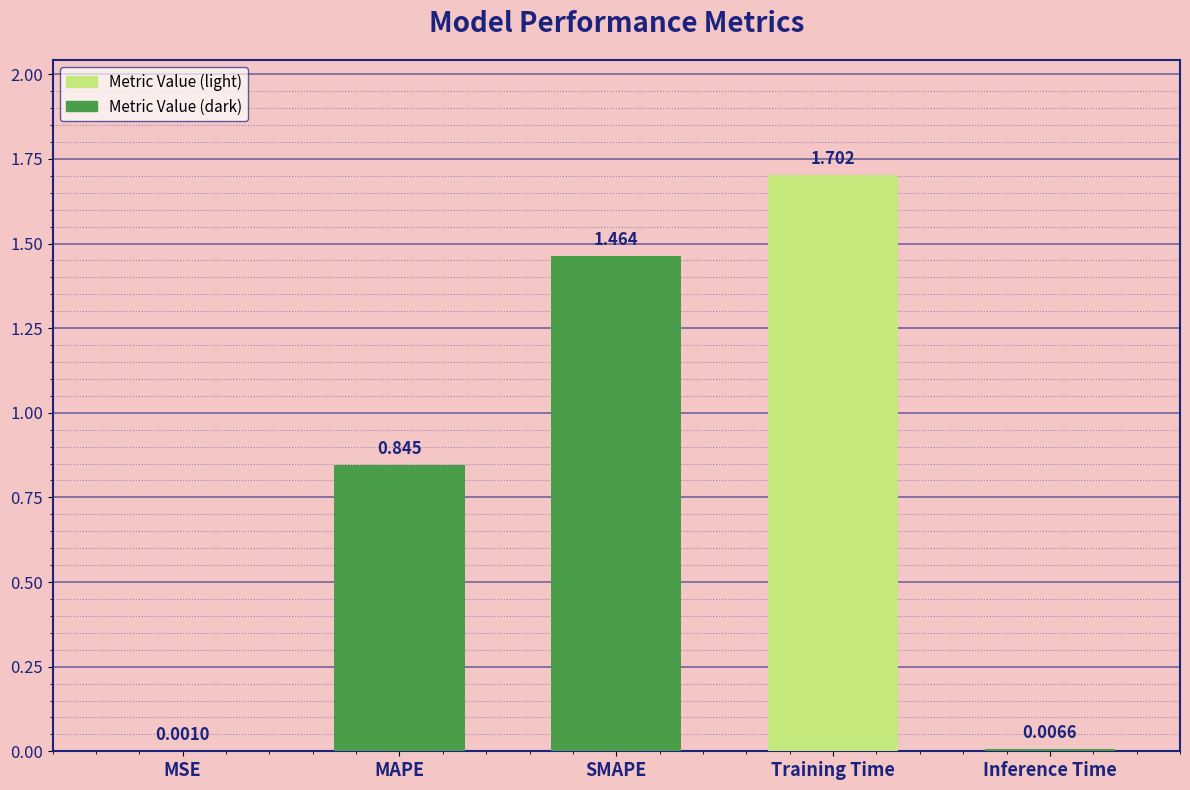

Which has a higher value, Inference Time or MSE?

Inference Time